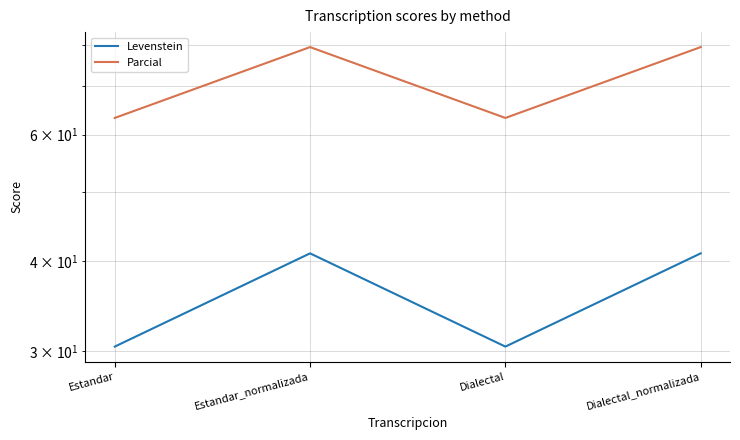

At which label does Parcial first exceed 79?

Estandar_normalizada